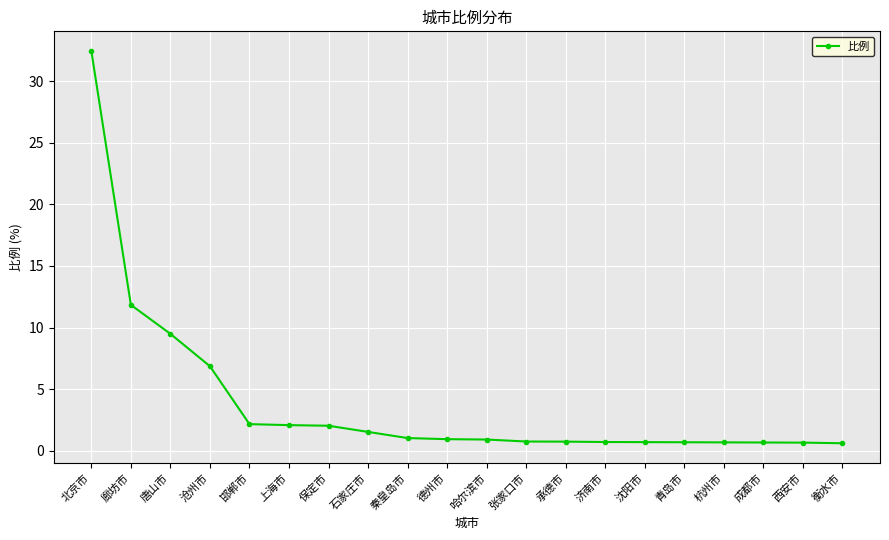

What is the maximum value shown in the chart?

32.5